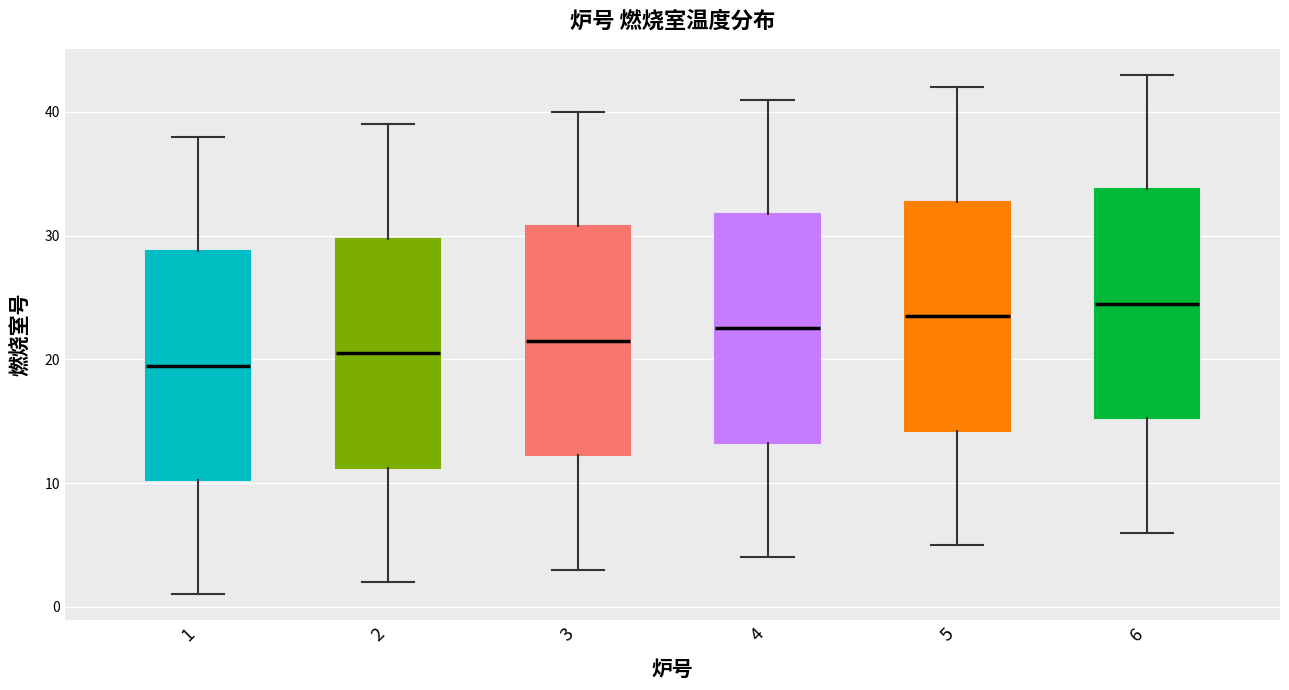

Reading left to right, read every box against the y-axis: the position of its median line, the range the box covers, and the ends of its whiskers. The values are not printed on the chart, so give them approximately, as read against the axis.

1: median 20, box 10 to 29, whiskers 1 to 38
2: median 21, box 11 to 30, whiskers 2 to 39
3: median 22, box 12 to 31, whiskers 3 to 40
4: median 23, box 13 to 32, whiskers 4 to 41
5: median 24, box 14 to 33, whiskers 5 to 42
6: median 25, box 15 to 34, whiskers 6 to 43